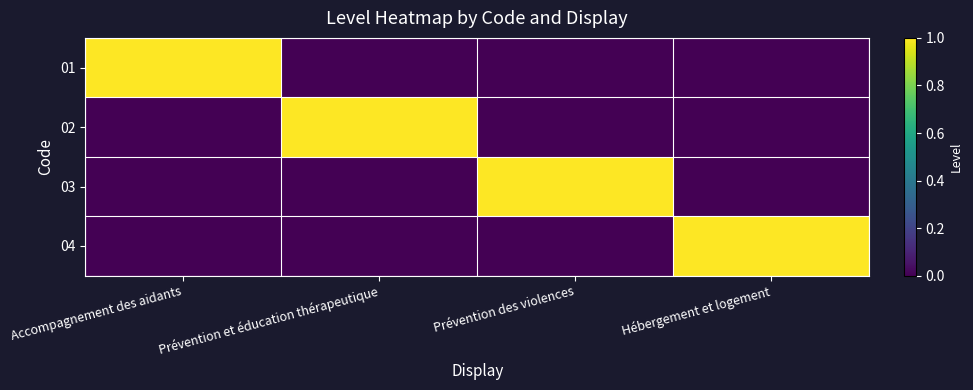

Reading left to right, list all the values displayed in this chart.

01: Accompagnement des aidants=1	Prévention et éducation thérapeutique=0	Prévention des violences=0	Hébergement et logement=0
02: Accompagnement des aidants=0	Prévention et éducation thérapeutique=1	Prévention des violences=0	Hébergement et logement=0
03: Accompagnement des aidants=0	Prévention et éducation thérapeutique=0	Prévention des violences=1	Hébergement et logement=0
04: Accompagnement des aidants=0	Prévention et éducation thérapeutique=0	Prévention des violences=0	Hébergement et logement=1